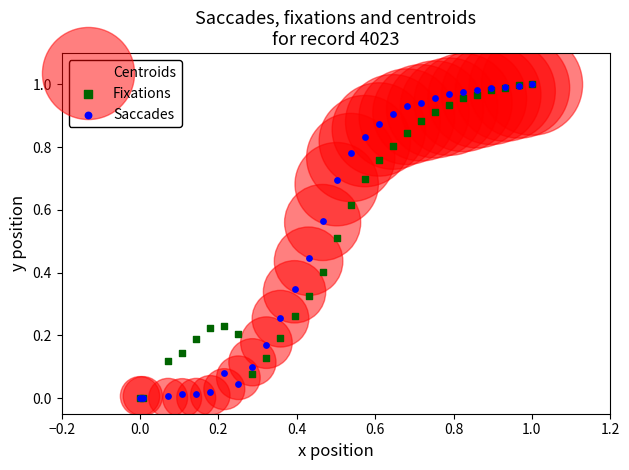

What are all the series names shown in the legend?

Centroids, Fixations, Saccades